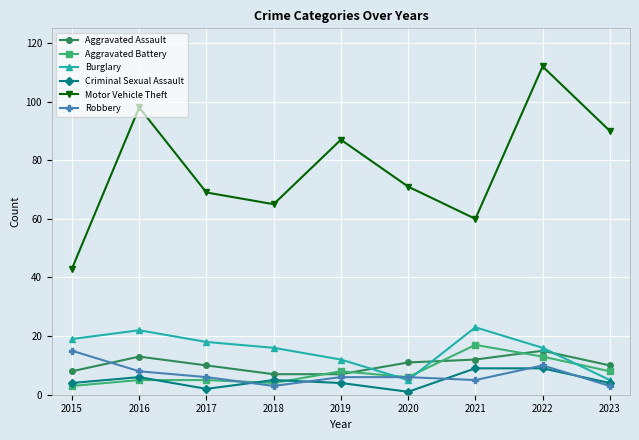

Reading left to right, what are all the values shown in this chart?

Aggravated Assault: 8	13	10	7	7	11	12	15	10
Aggravated Battery: 3	5	5	4	8	6	17	13	8
Burglary: 19	22	18	16	12	5	23	16	5
Criminal Sexual Assault: 4	6	2	5	4	1	9	9	4
Motor Vehicle Theft: 43	98	69	65	87	71	60	112	90
Robbery: 15	8	6	3	6	6	5	10	3